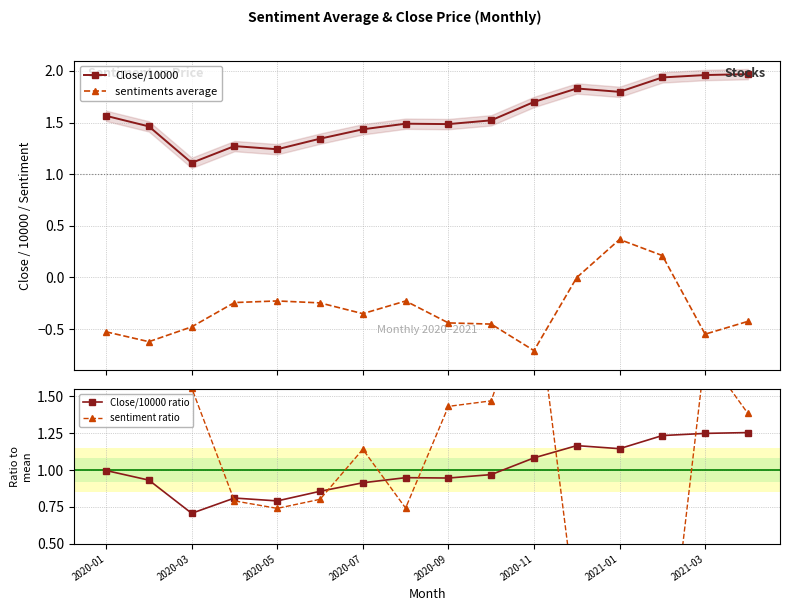

What is the minimum value for sentiments average?

-0.7